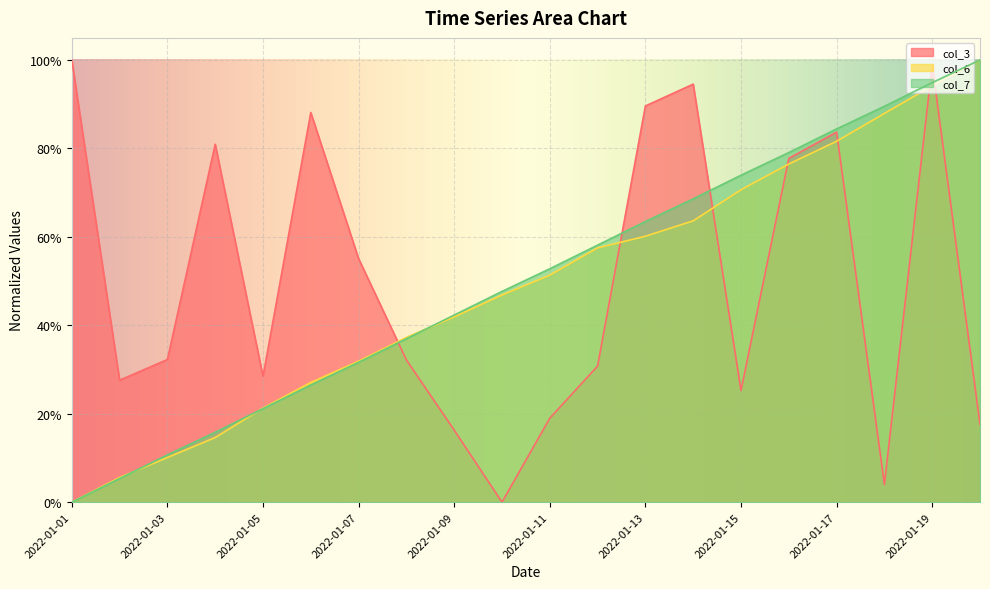

At which category does col_3 reach its first local peak?

2022-01-04